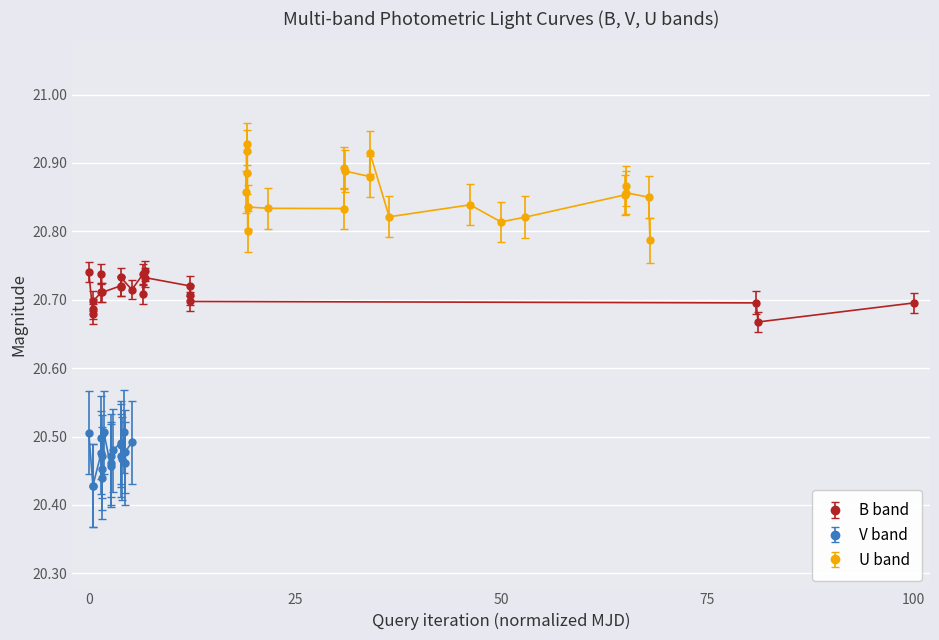

What is the difference between the maximum and minimum values in the V series?

0.1